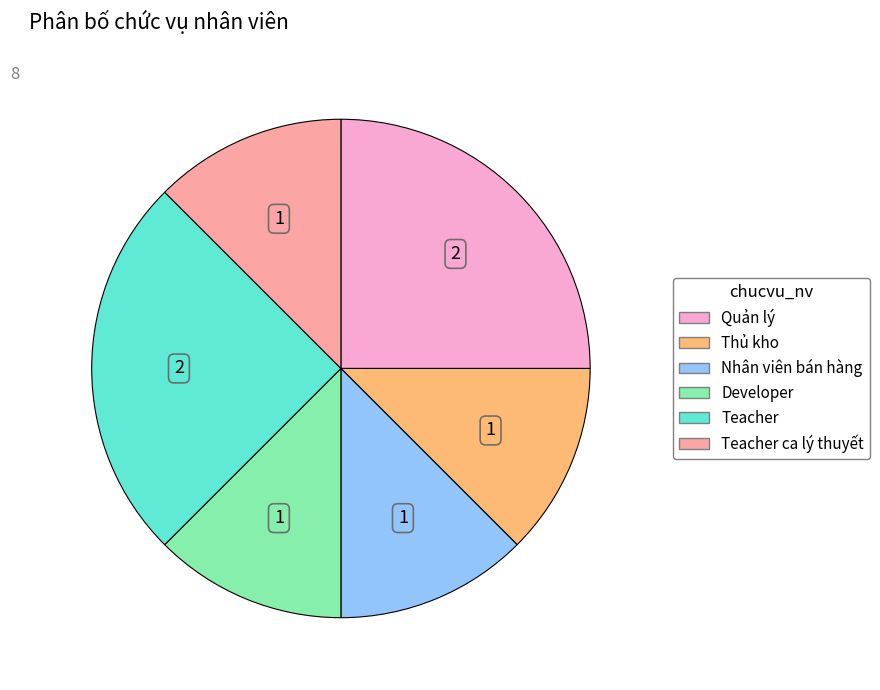

How many slices are in this pie chart?

6